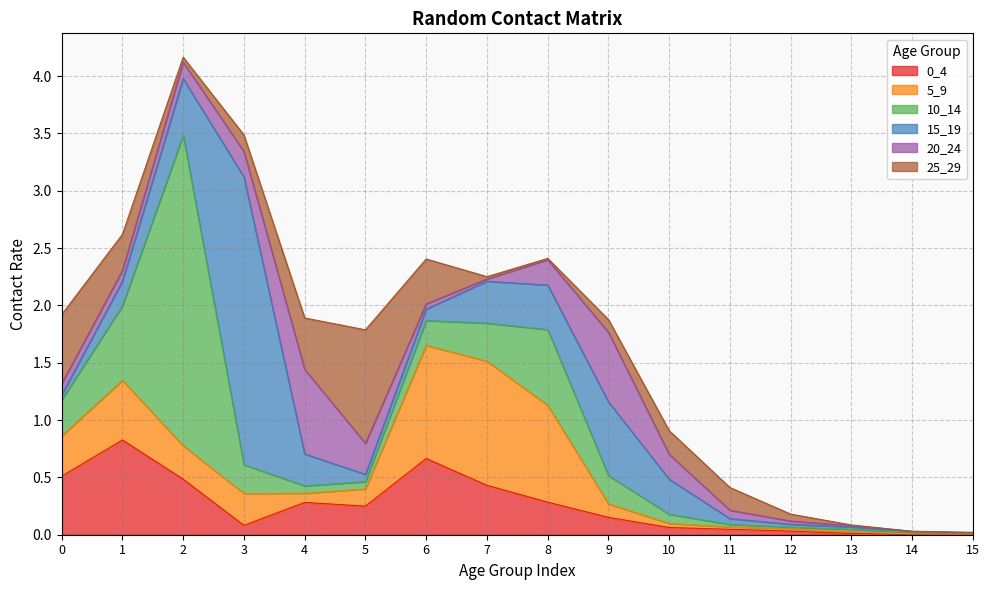

True or false: 10_14 has a value of 0.0 at 12.

True